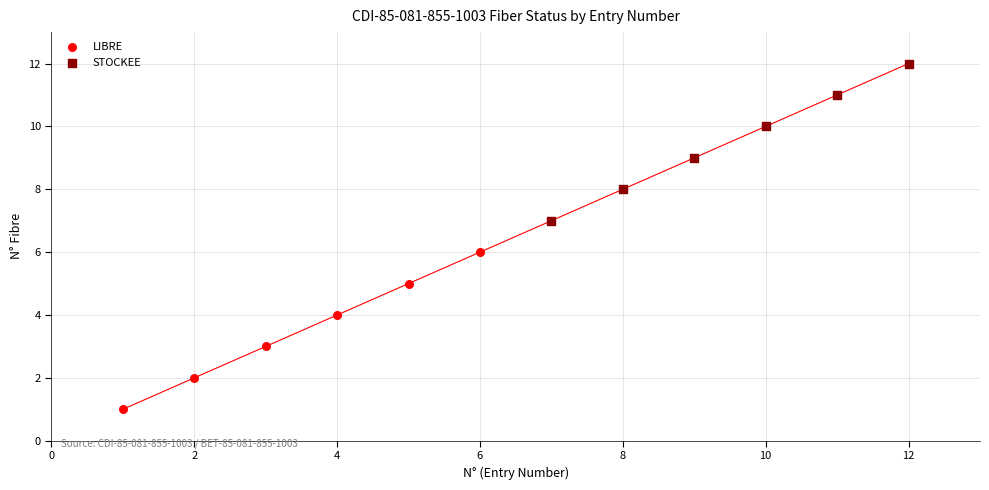

Which series reaches the maximum Y coordinate?

STOCKEE